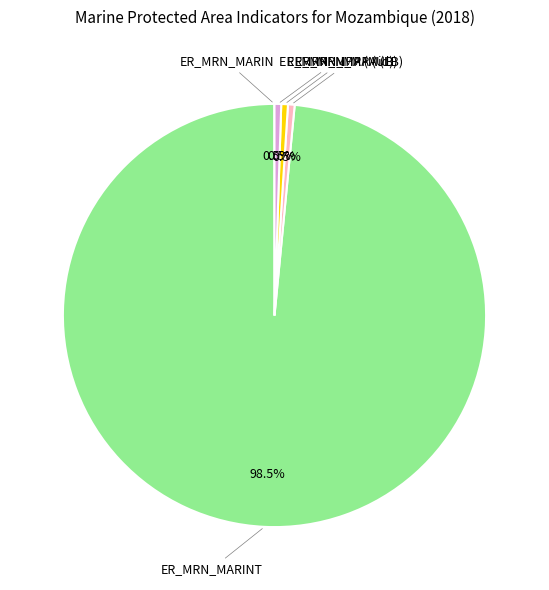

What portion of the pie excludes ER_MRN_MPA (LB)?

99.5%